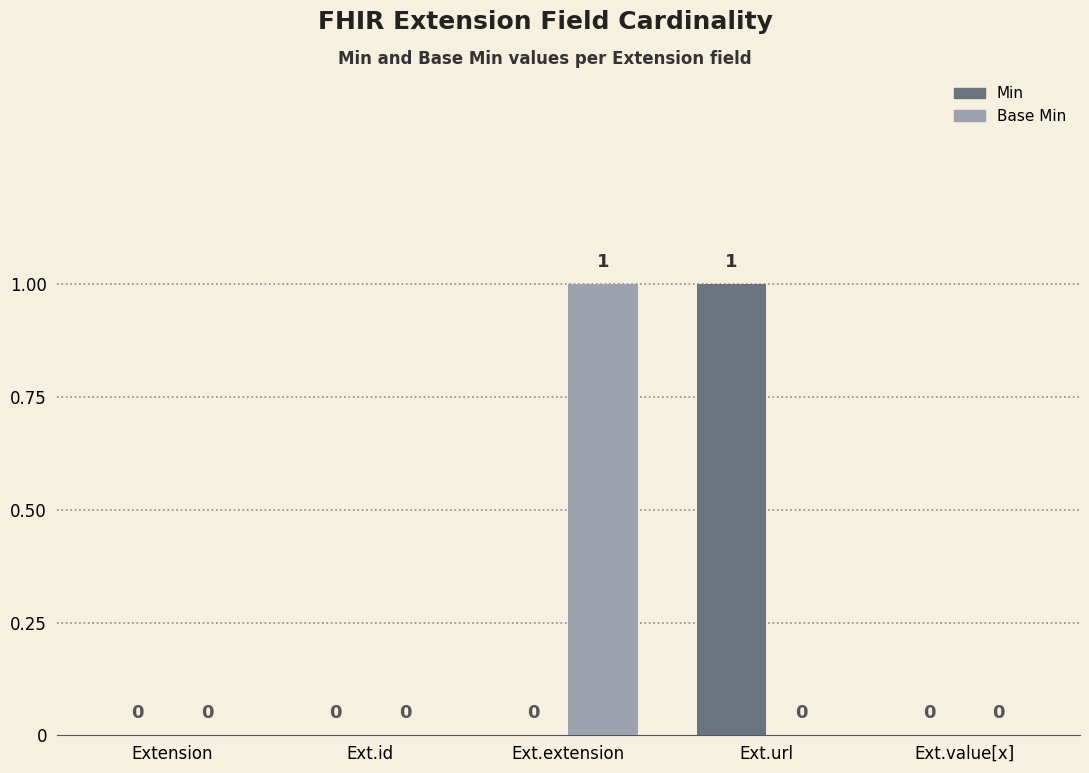

How many Min values are between 0 and 1?

5